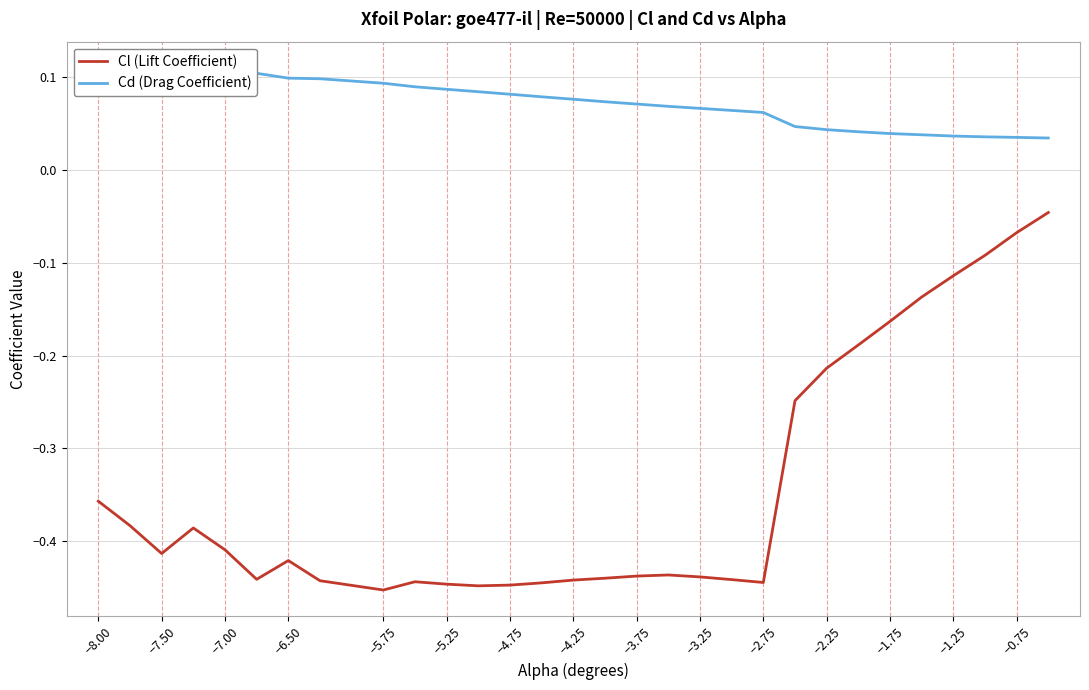

The value of Cl (Lift Coefficient) at −1.25 is -0.0. True or false?

False